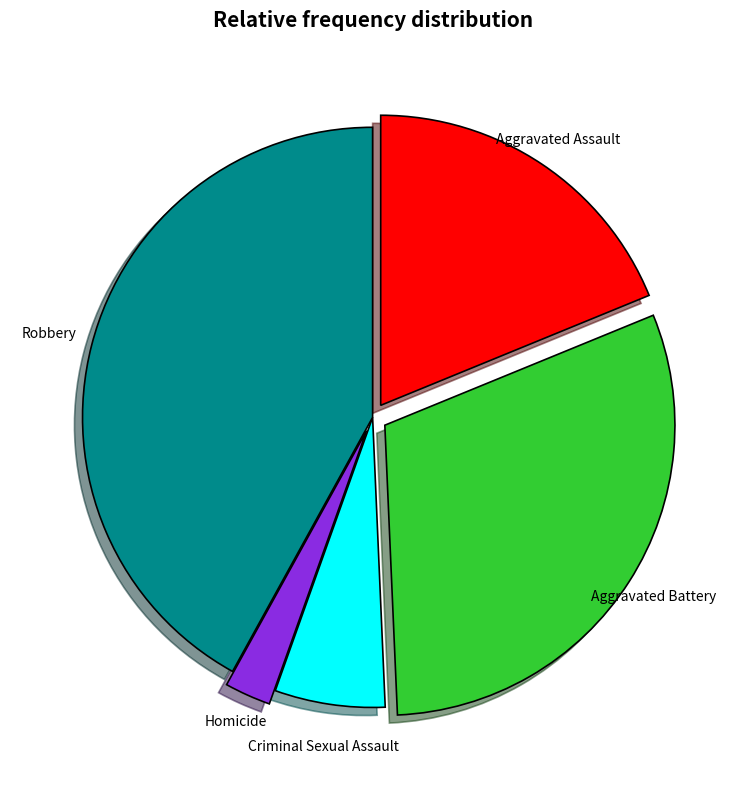

Combined, do Homicide and Aggravated Assault account for over 50%?

No